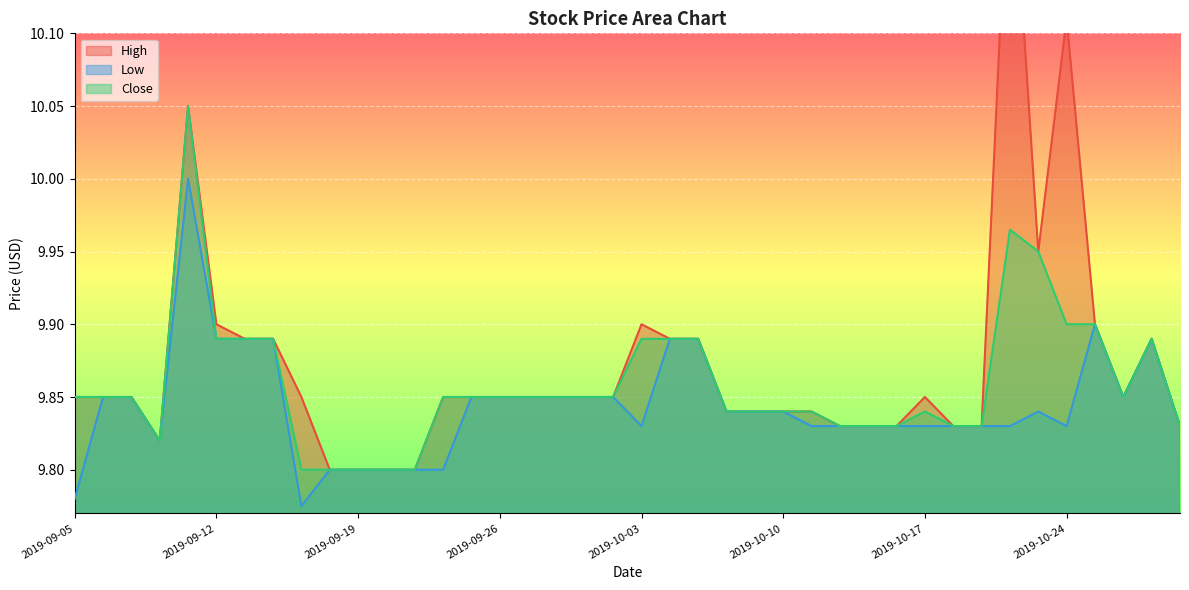

Is the value of Close at 2019-10-28 greater than the value of Low at 2019-09-30?

No